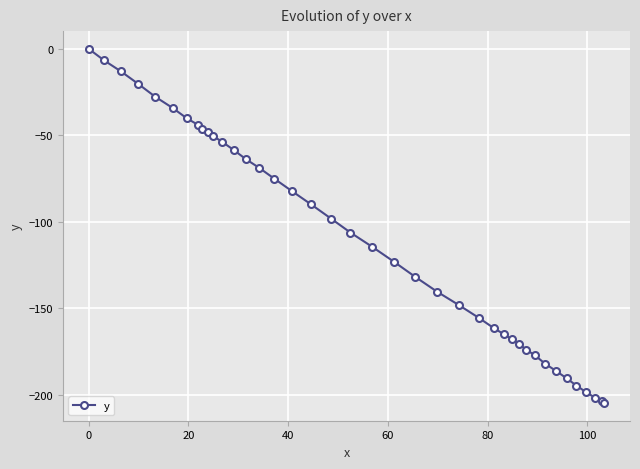

What is the average value?

-110.4